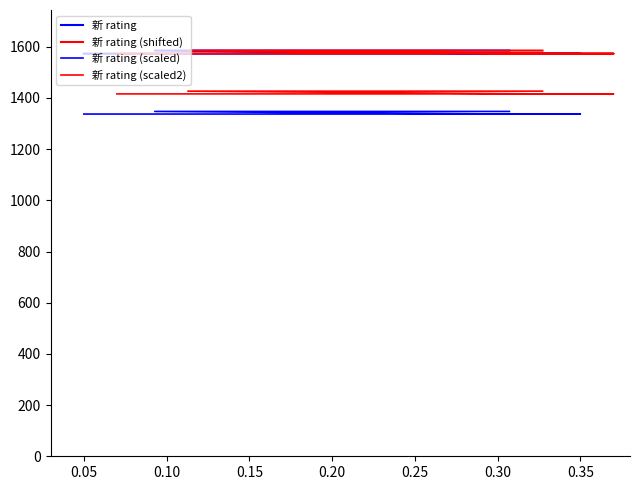

True or false: 新 rating (scaled) has more than 1 interior local peaks.

False